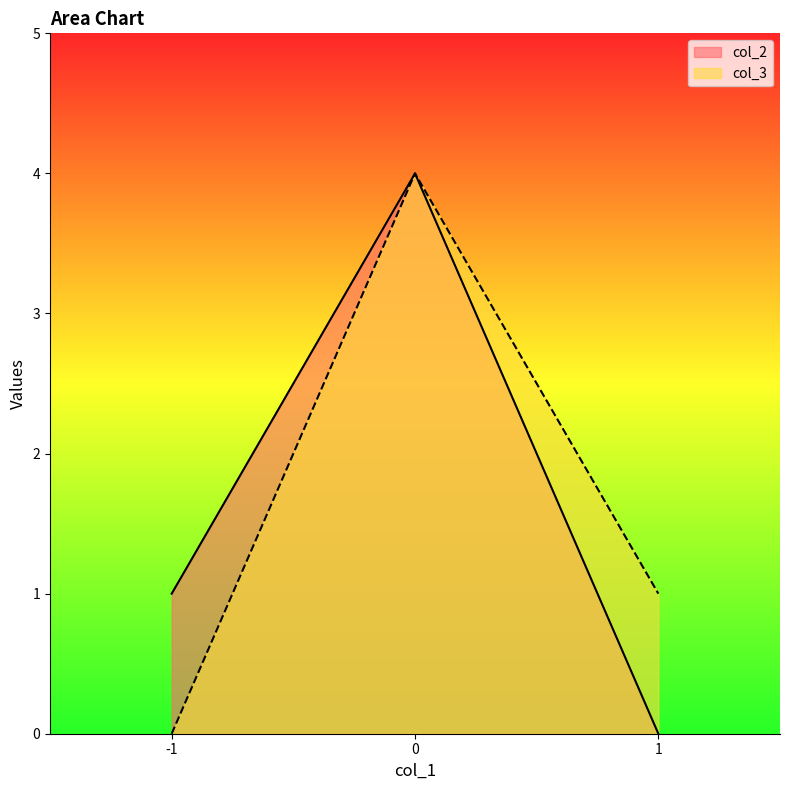

Which series has the widest spread of values?

col_2